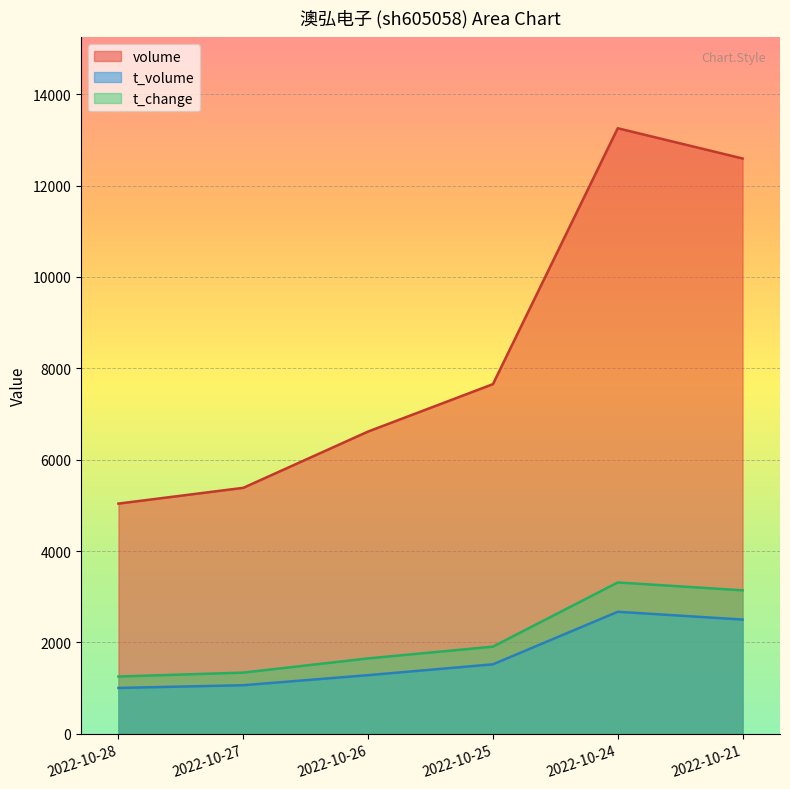

What is the sum of the t_volume values at 2022-10-27 and 2022-10-25?

2587.0